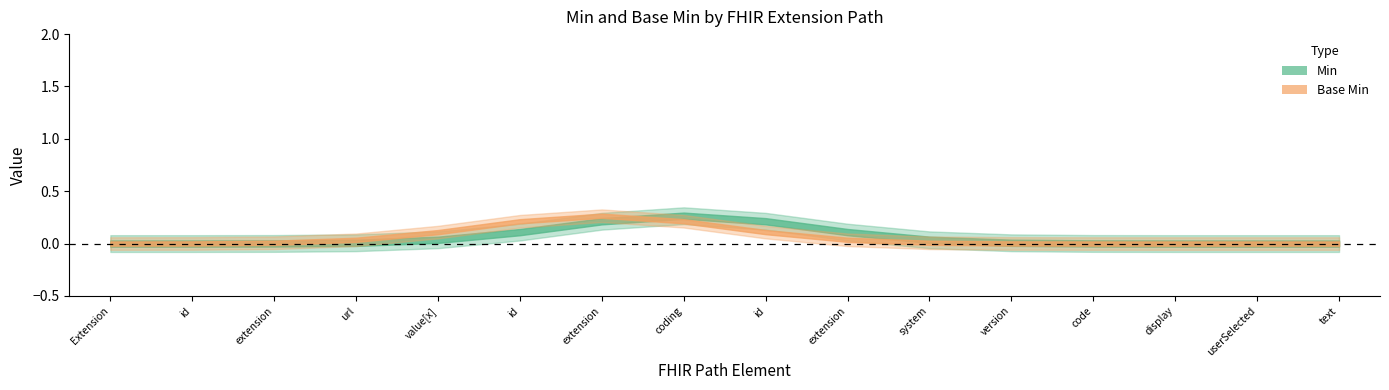

What are all the series names shown in the legend?

Min, Base Min